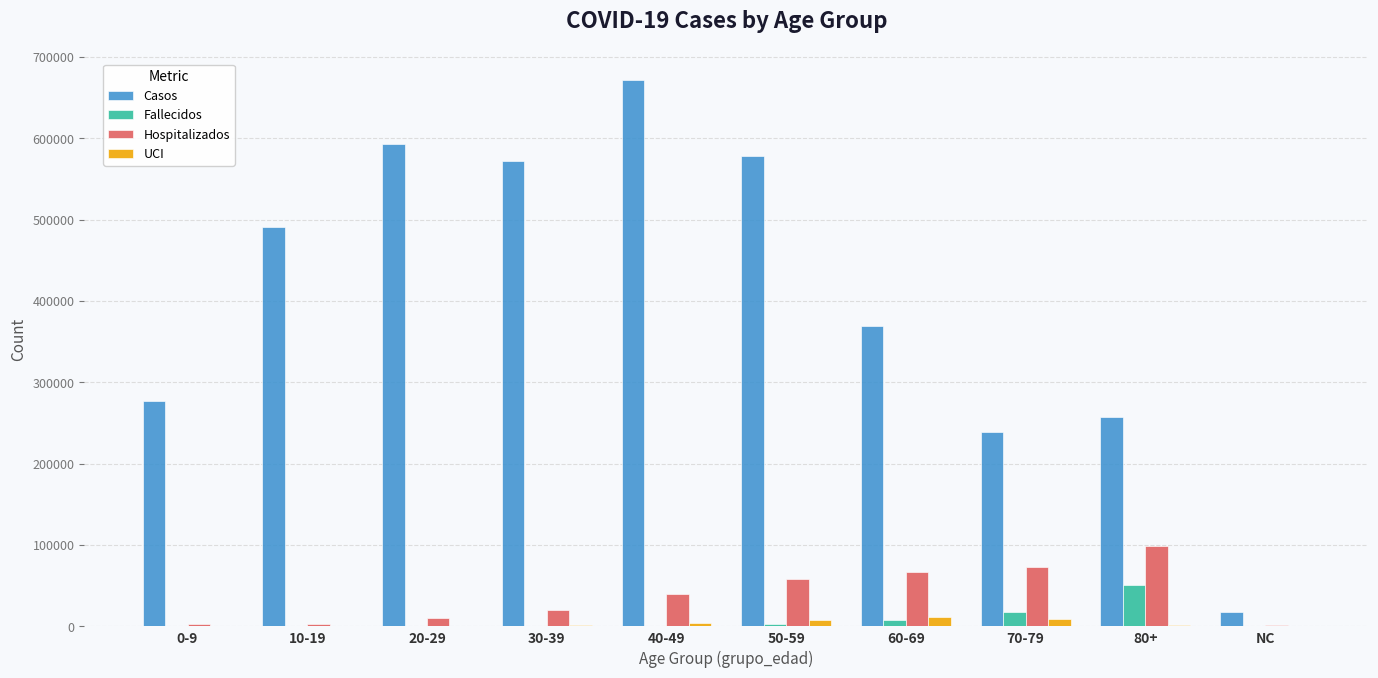

How many series are shown in this chart?

4